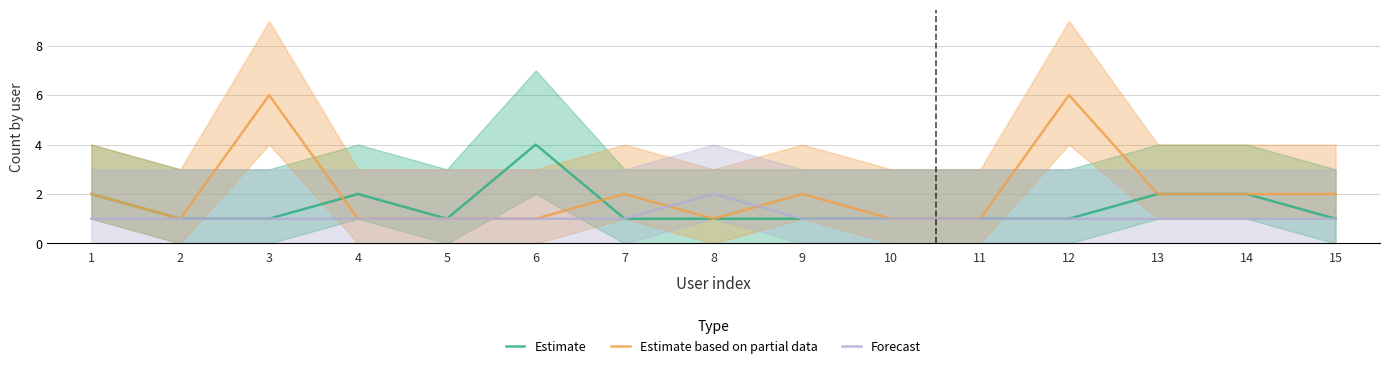

Rank the categories by Estimate based on partial data value from highest to lowest.

3, 12, 1, 7, 9, 13, 14, 15, 2, 4, 5, 6, 8, 10, 11